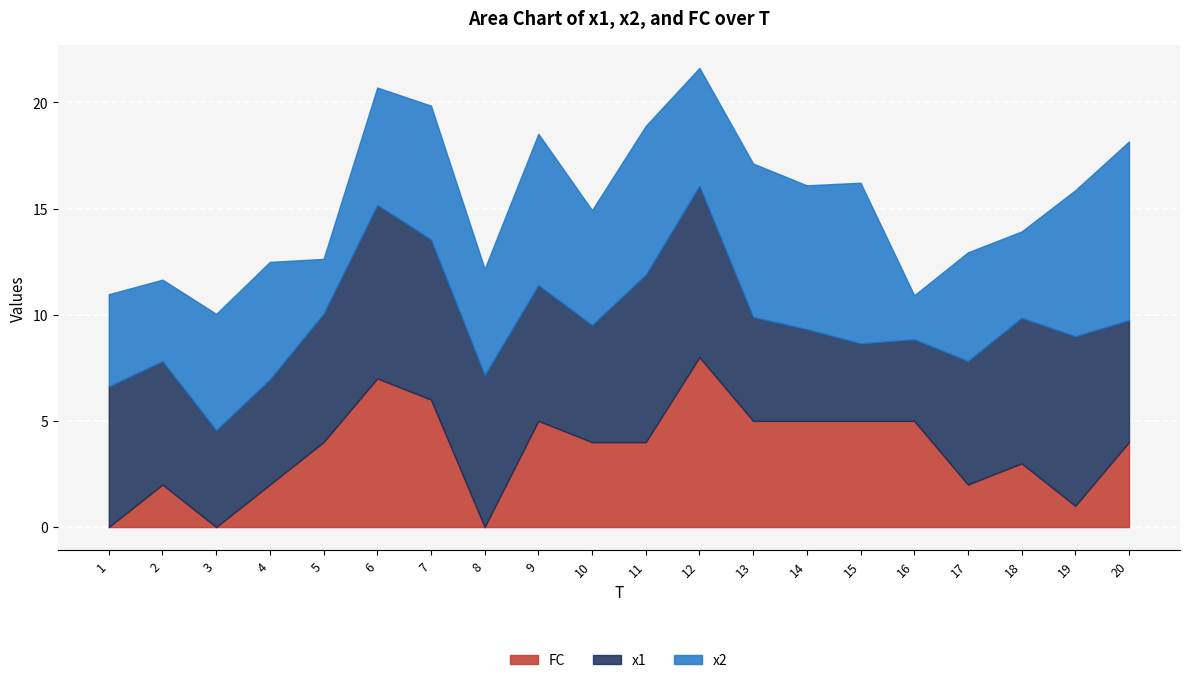

After their last crossing, which series has the higher values: x1 or FC?

x1